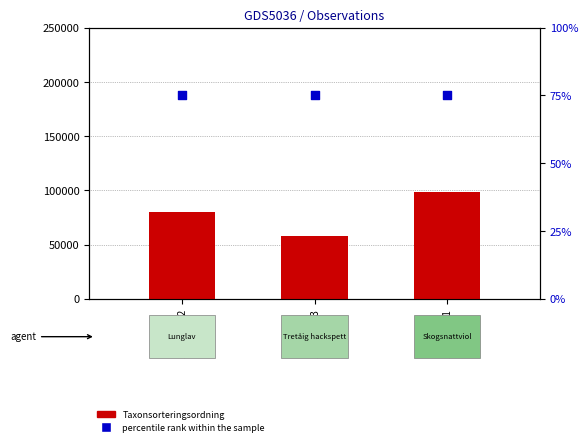

Which series reaches the maximum Y coordinate?

Taxonsorteringsordning